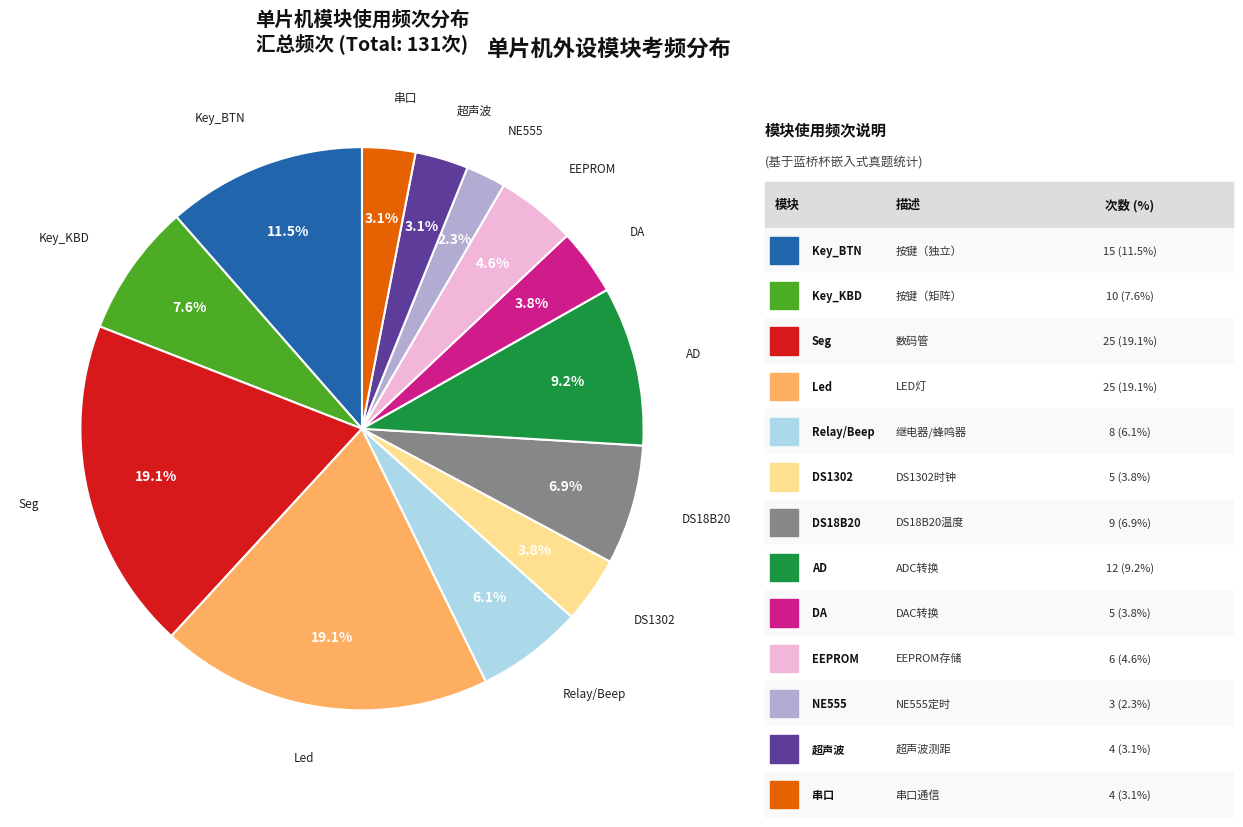

Does any single category account for the majority?

No